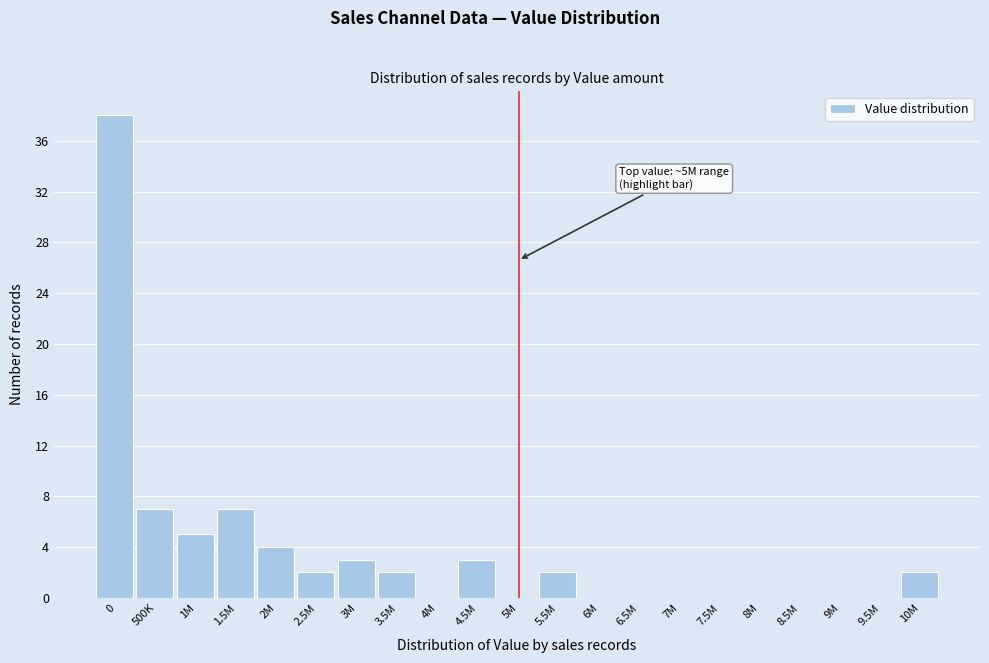

Reading right to left, extract all data points from this chart.

10M=2	9.5M=0	9M=0	8.5M=0	8M=0	7.5M=0	7M=0	6.5M=0	6M=0	5.5M=2	5M=0	4.5M=3	4M=0	3.5M=2	3M=3	2.5M=2	2M=4	1.5M=7	1M=5	500K=7	0=38